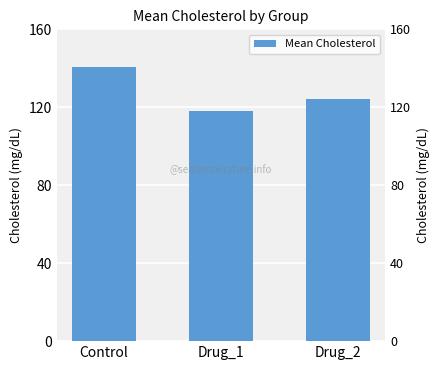

Reading left to right, transcribe all the data shown in this chart.

140.4	118.1	124.2